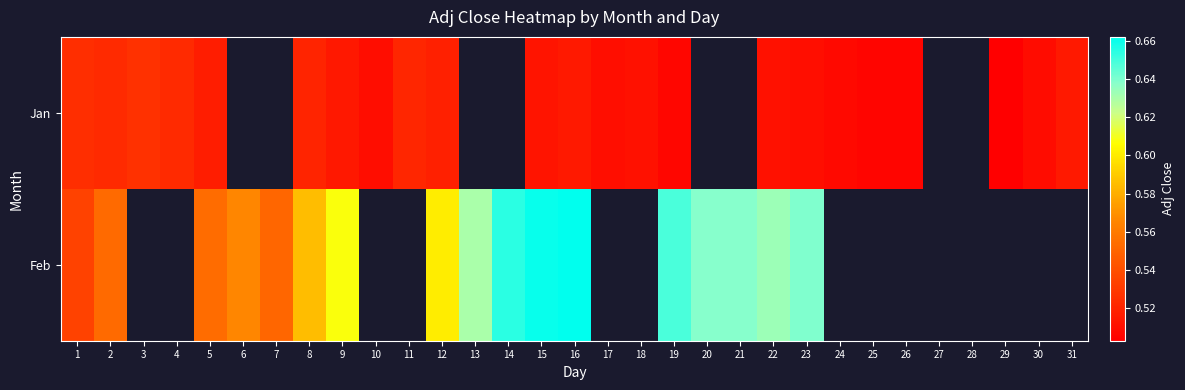

Between 5 and 26, which is larger?

5